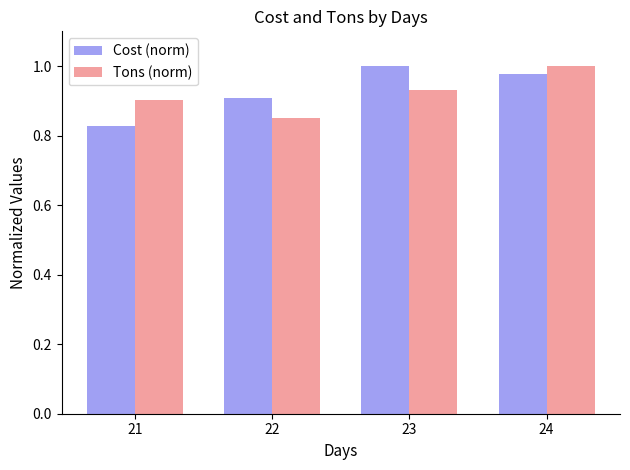

Which category has the lowest value across all series?

21